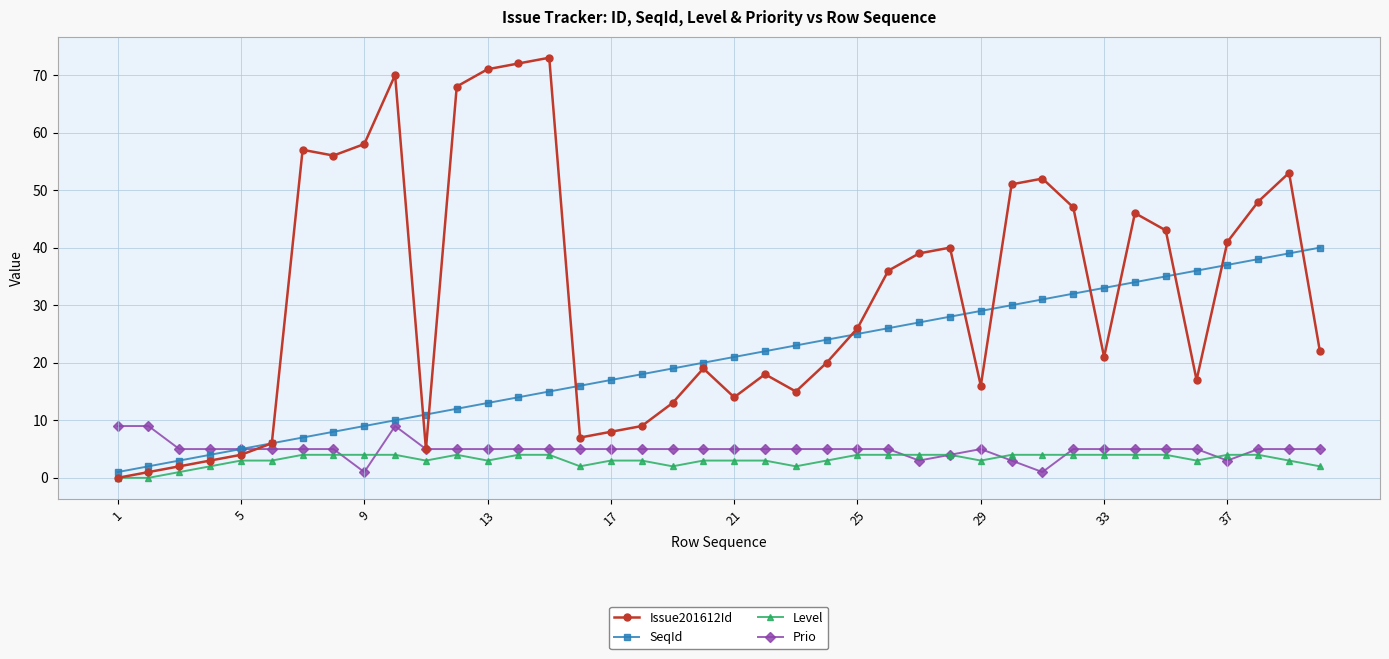

What is the maximum value for Prio?

9